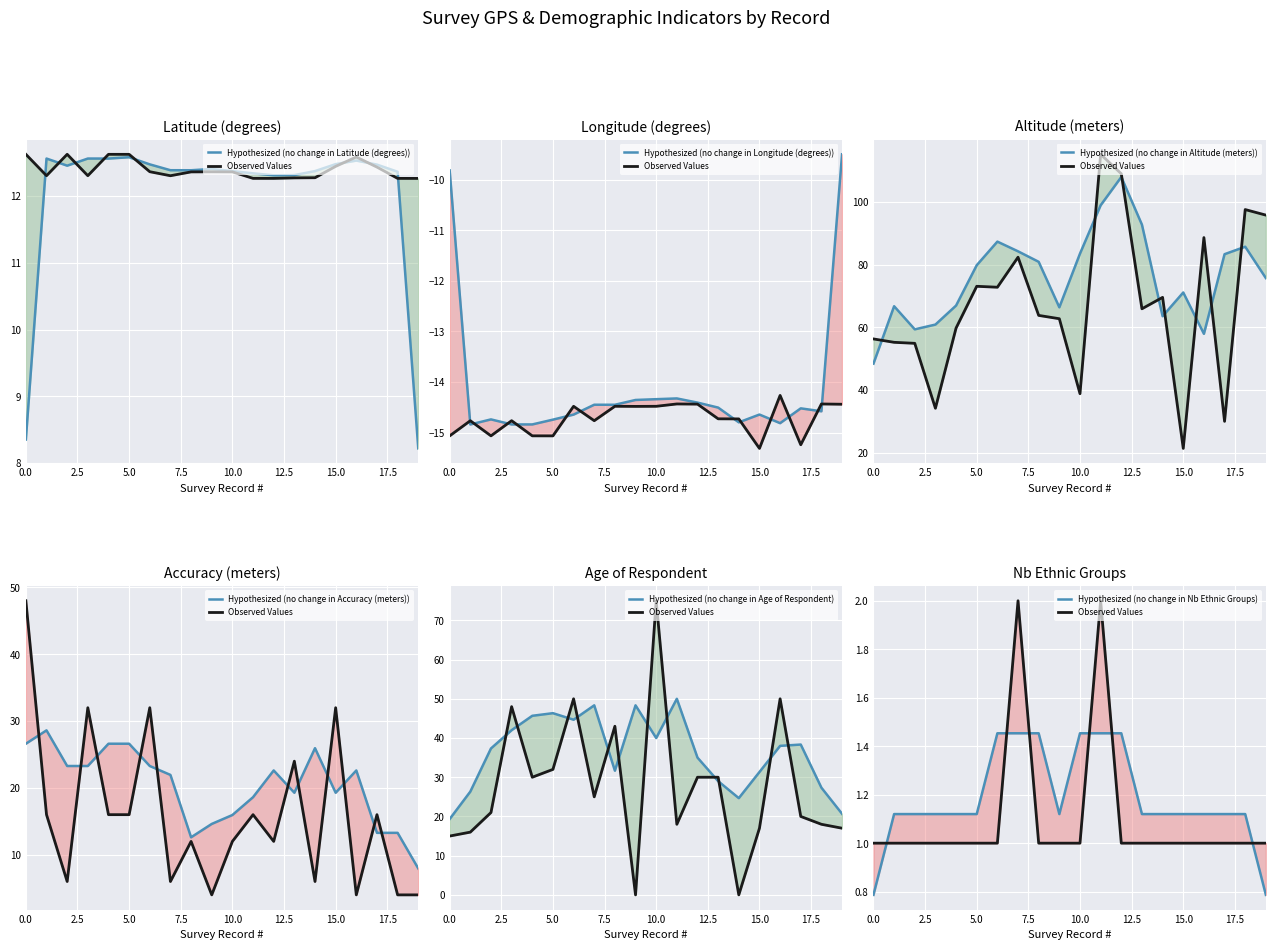

The latitude series shows 2.7 at 12. True or false?

False